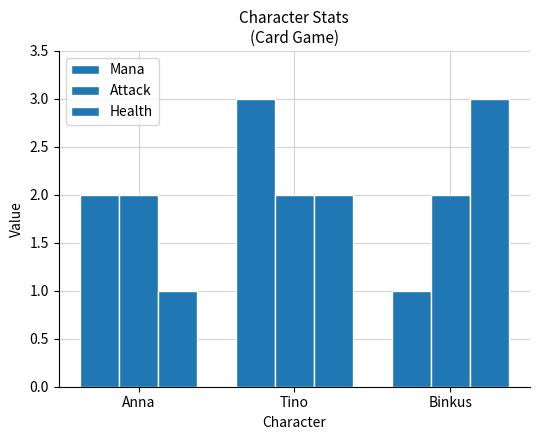

What position from the right is Anna?

3